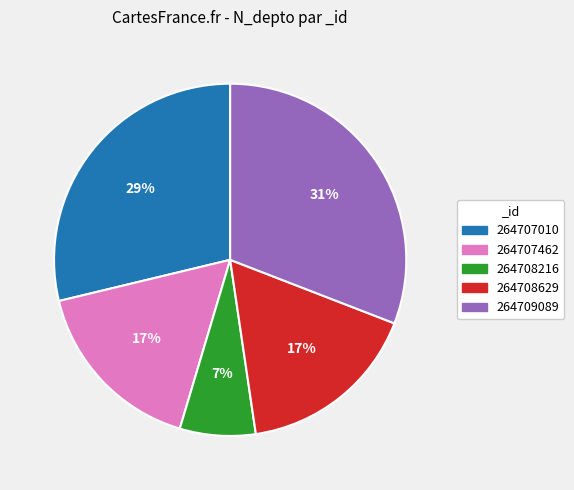

True or false: 264707010 accounts for 36% of the total.

False